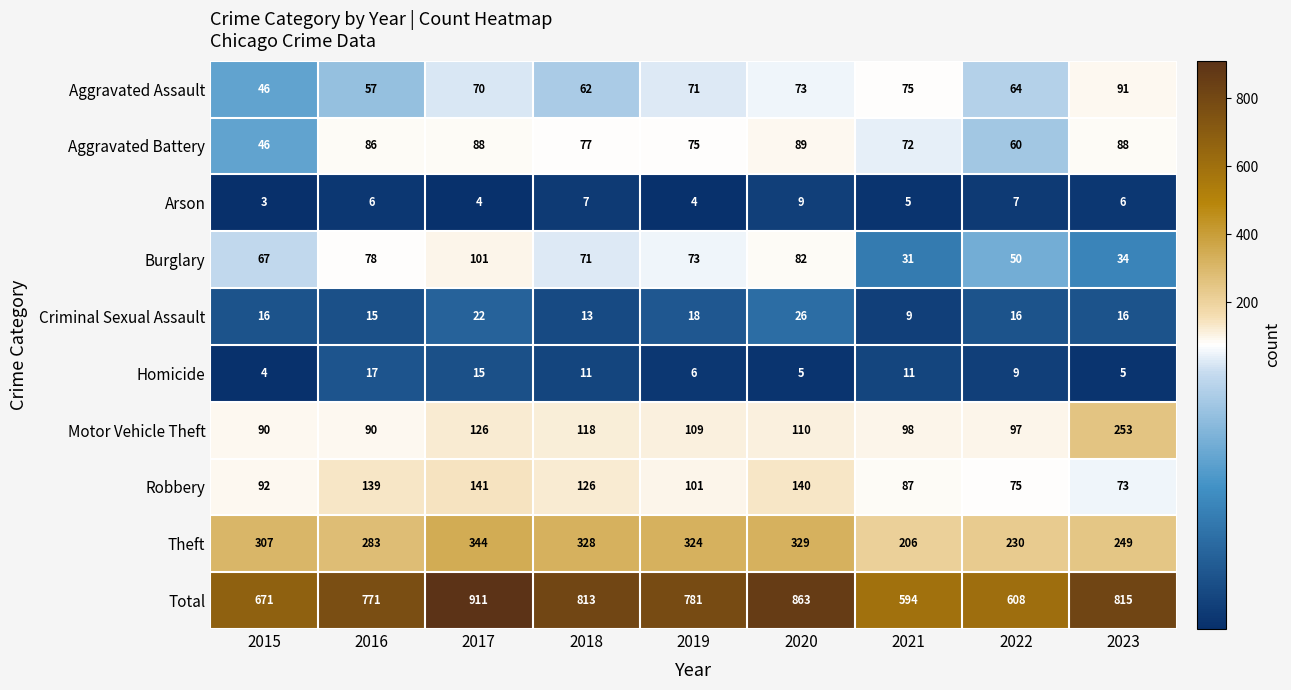

Which series has the largest range (max minus min)?

Total